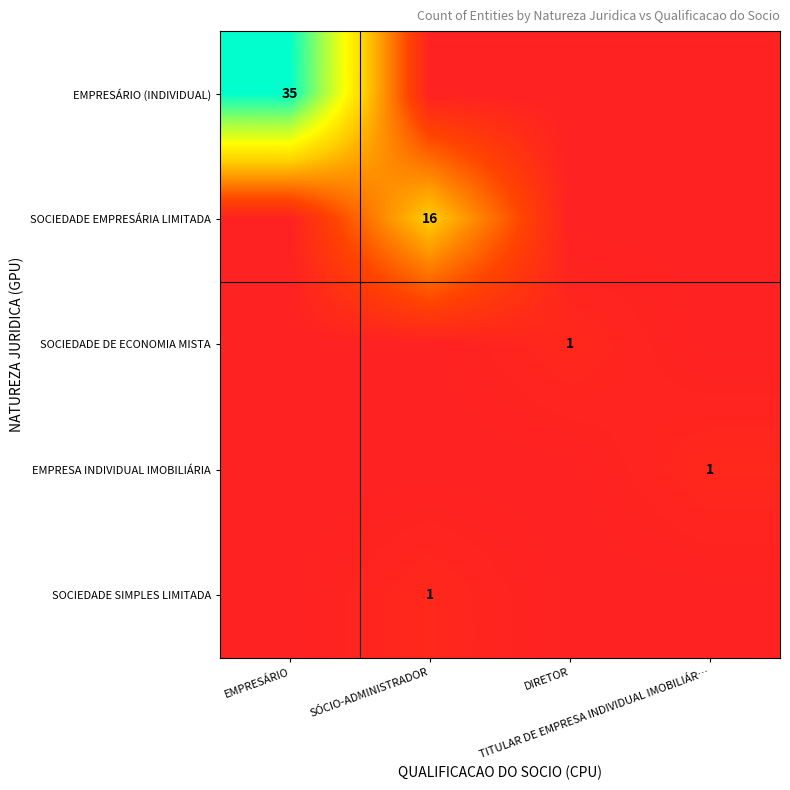

What is the total value across all series at TITULAR DE EMPRESA INDIVIDUAL IMOBILIÁR…?

1